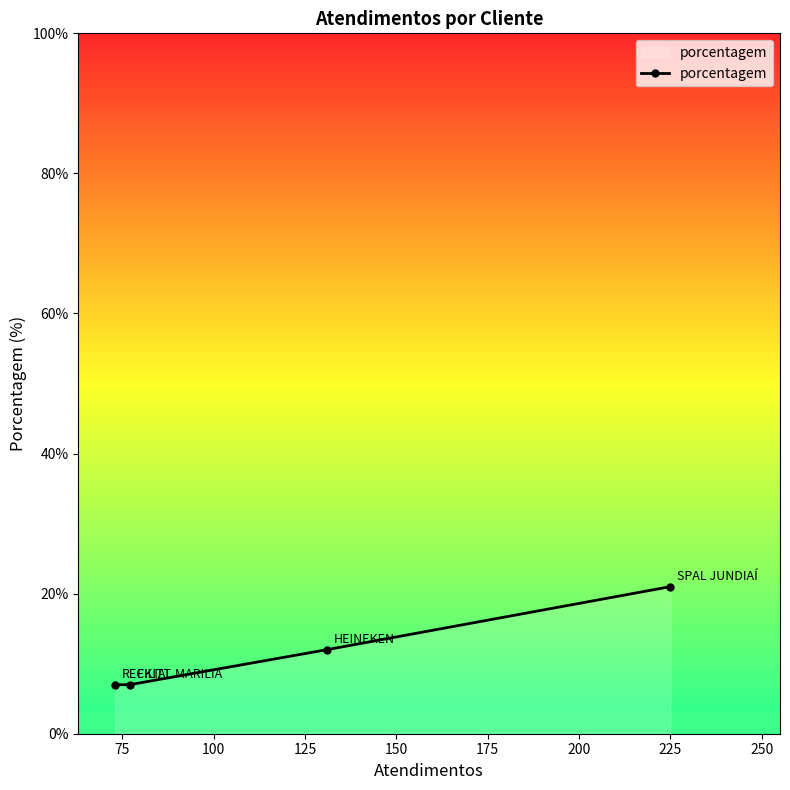

True or false: the data has more than 1 interior local peaks.

False